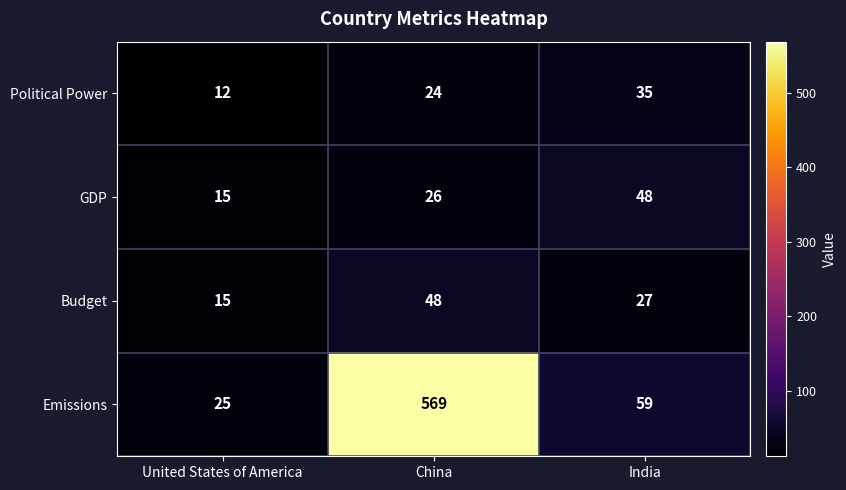

Which series has the widest spread of values?

Emissions